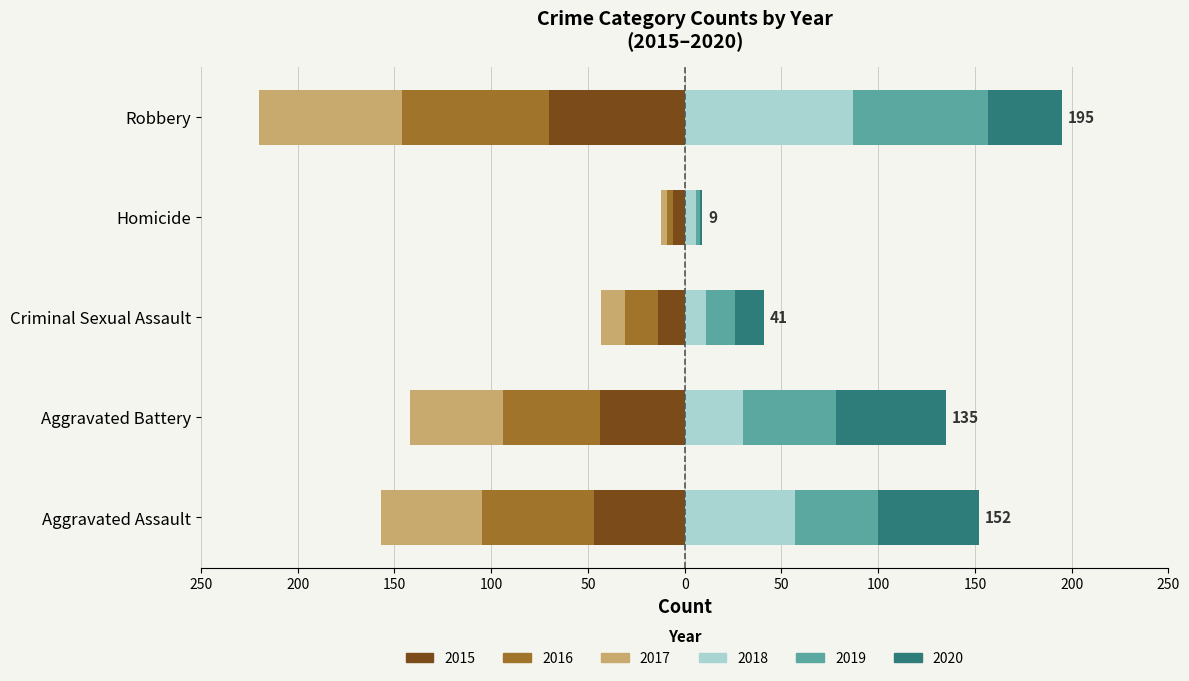

What is the average value of the 2015 series?

-36